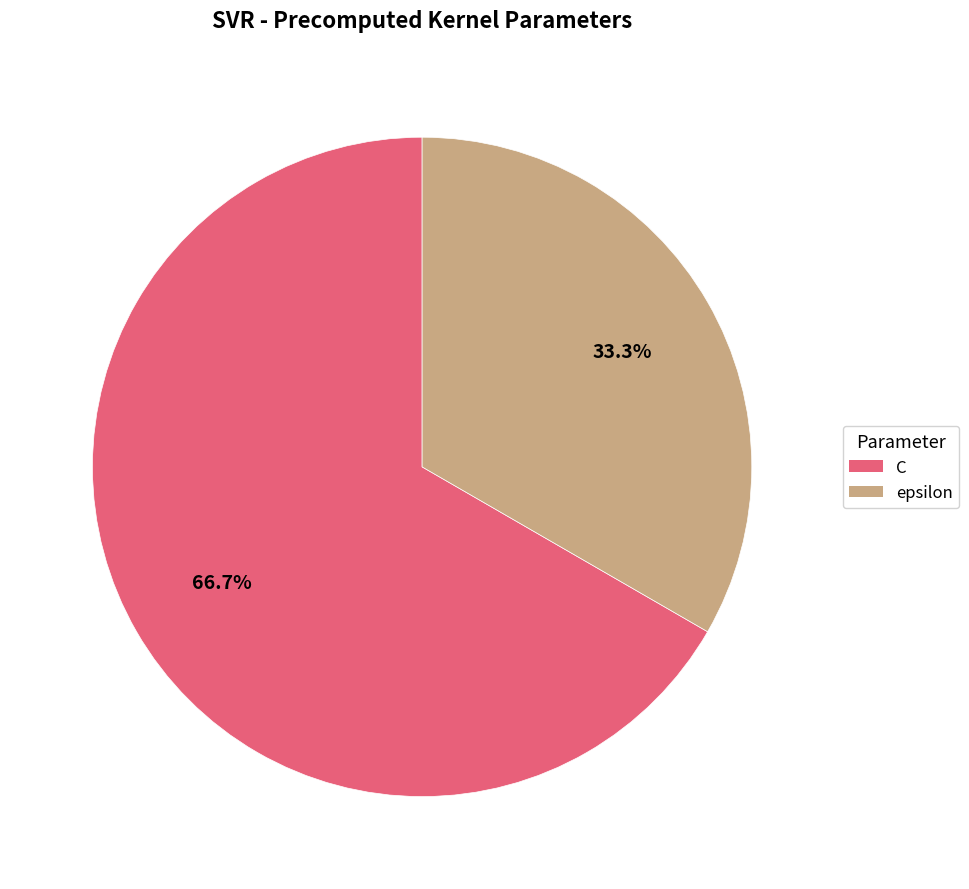

To the nearest percent, what is the difference between the C and epsilon slice percentages?

33%